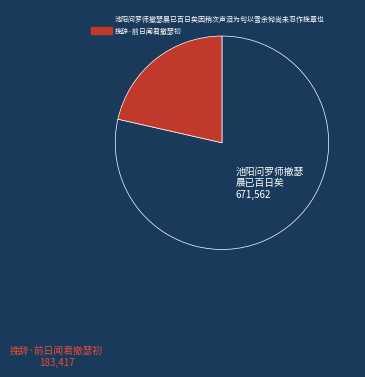

The 挽辞·前日闻君撤瑟初 slice represents 12% of the pie. True or false?

False